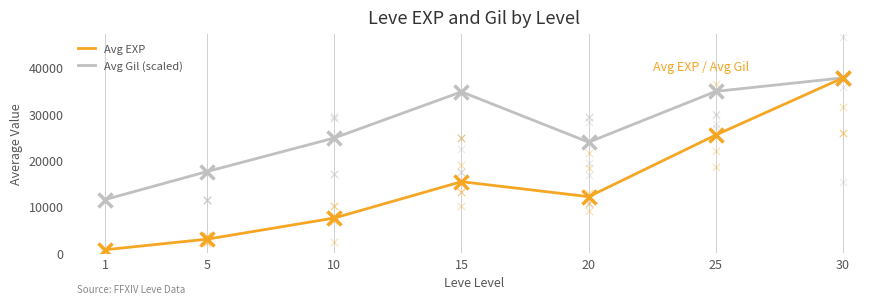

Which series has the largest Y range (max minus min)?

Avg EXP